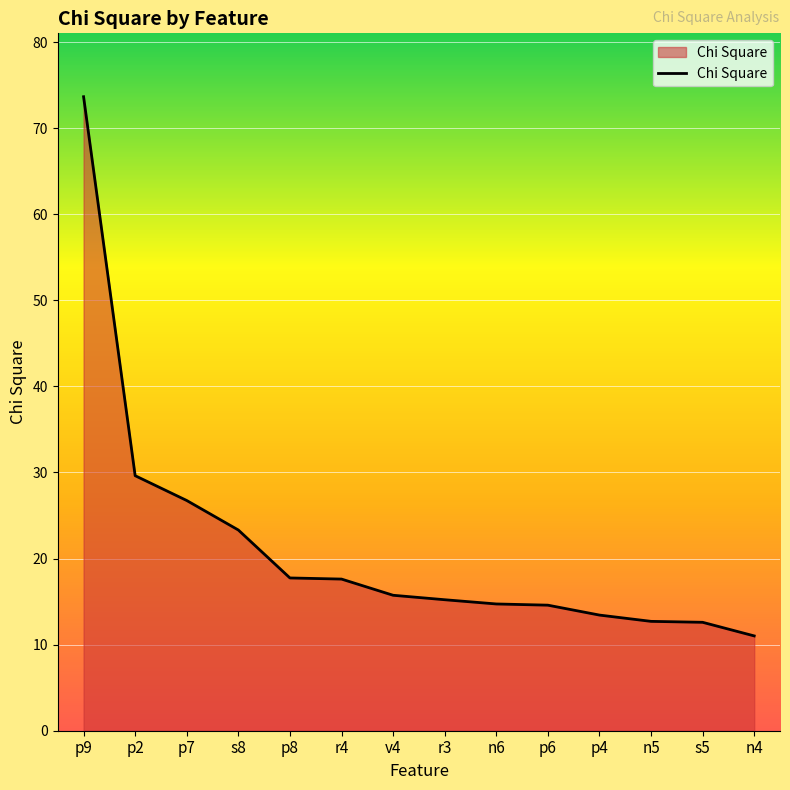

The chart shows a value of 17.7 at p8. True or false?

True